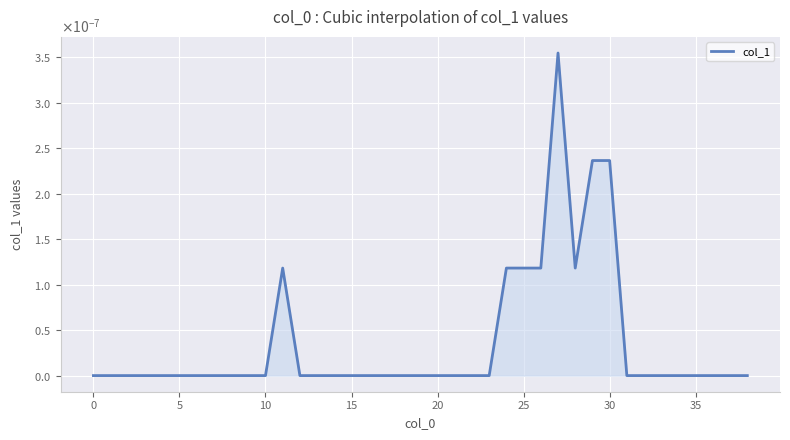

Does the chart have visible grid lines?

Yes